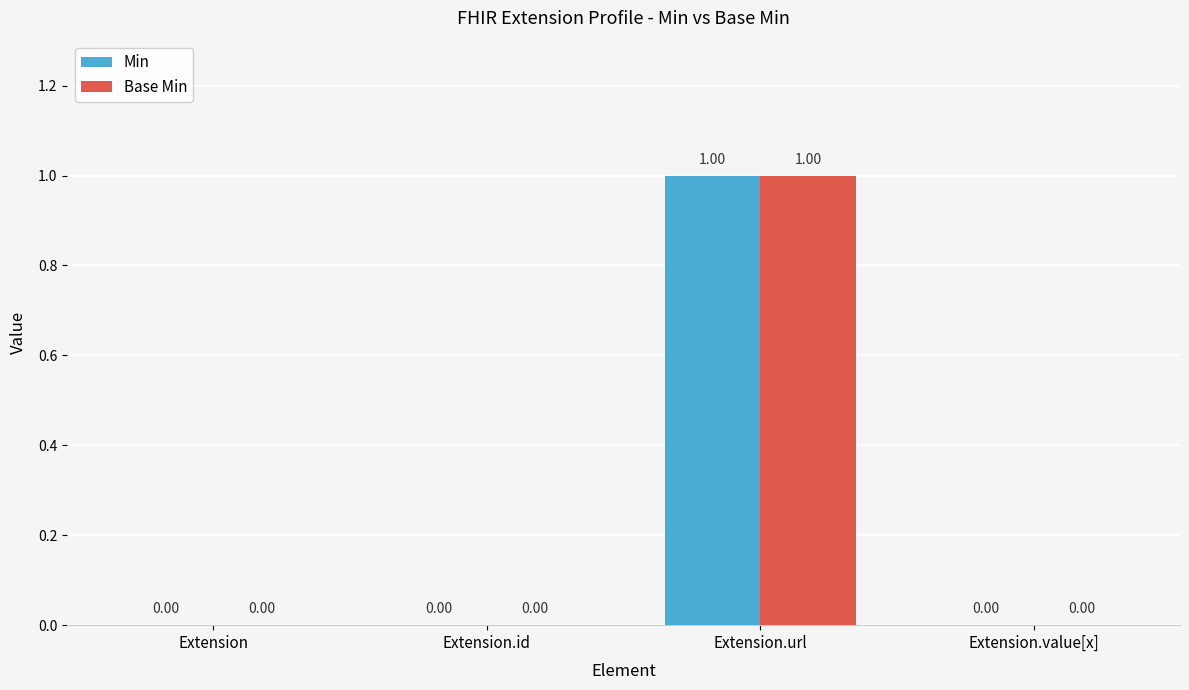

Which category has the highest value across all series?

Extension.url